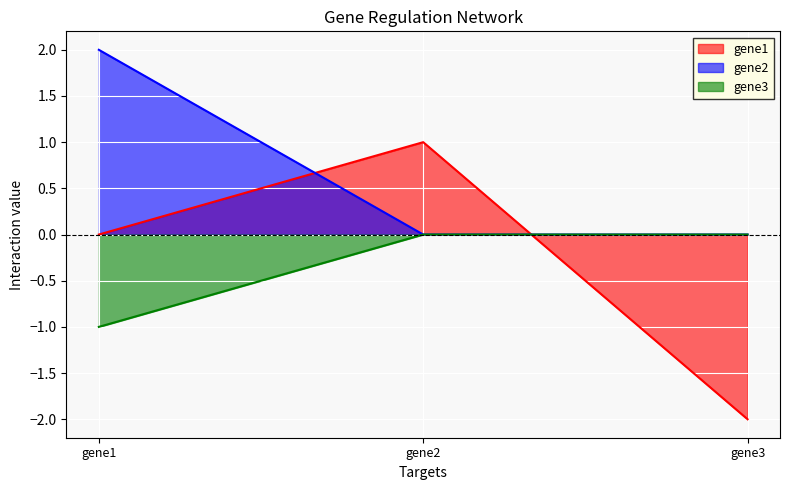

The gene1 series shows -1 at gene1. True or false?

False